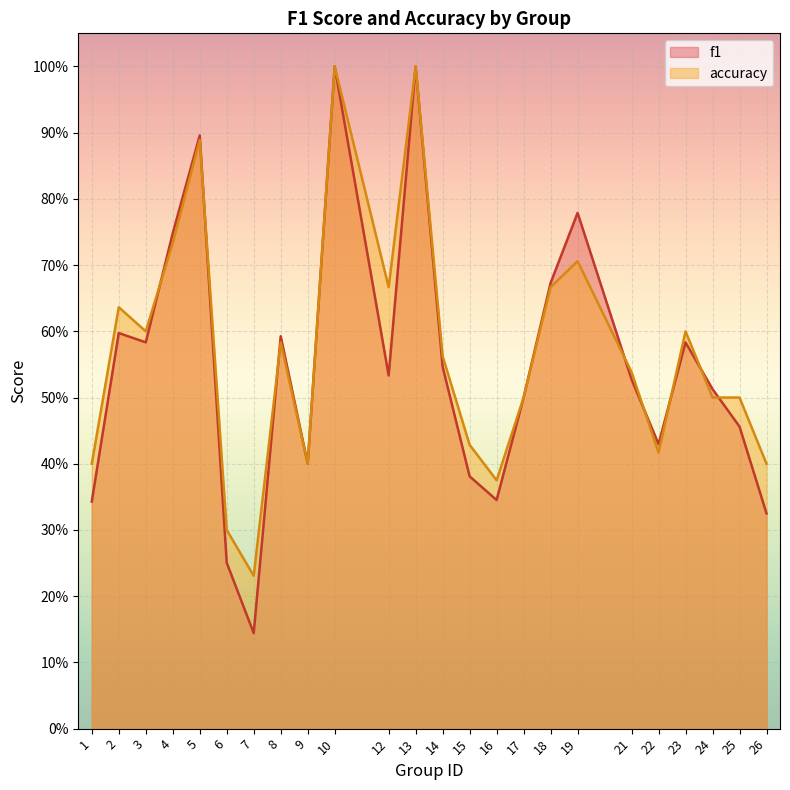

At which label is accuracy closest to 0?

7